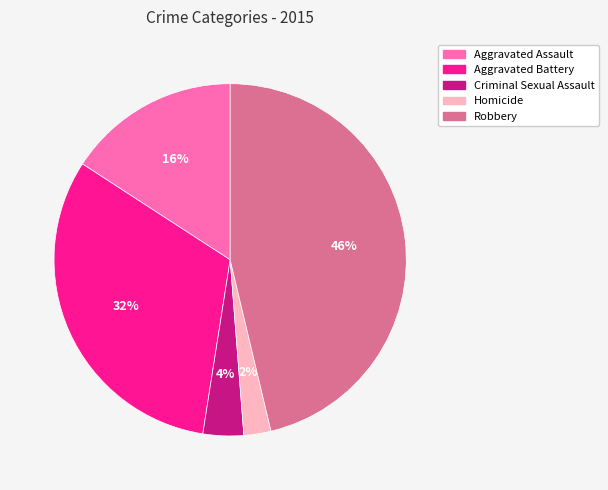

True or false: Aggravated Battery accounts for 32% of the total.

True